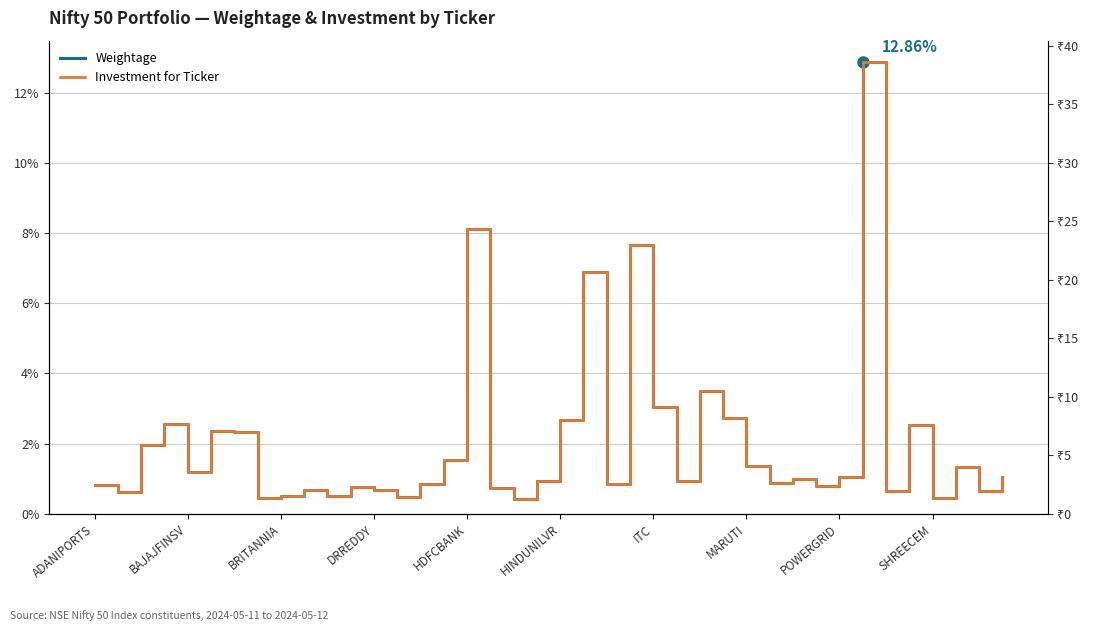

What is the maximum value shown in the chart?

38.6